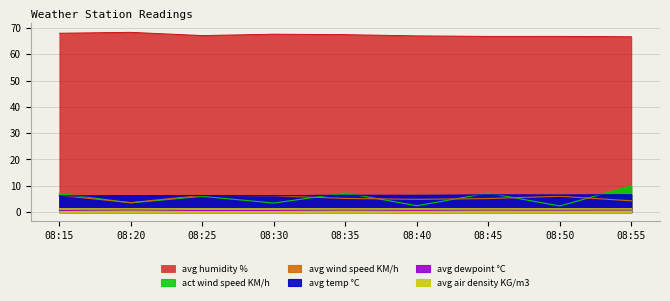

Where does the avg humidity % series first go above 67?

08:15